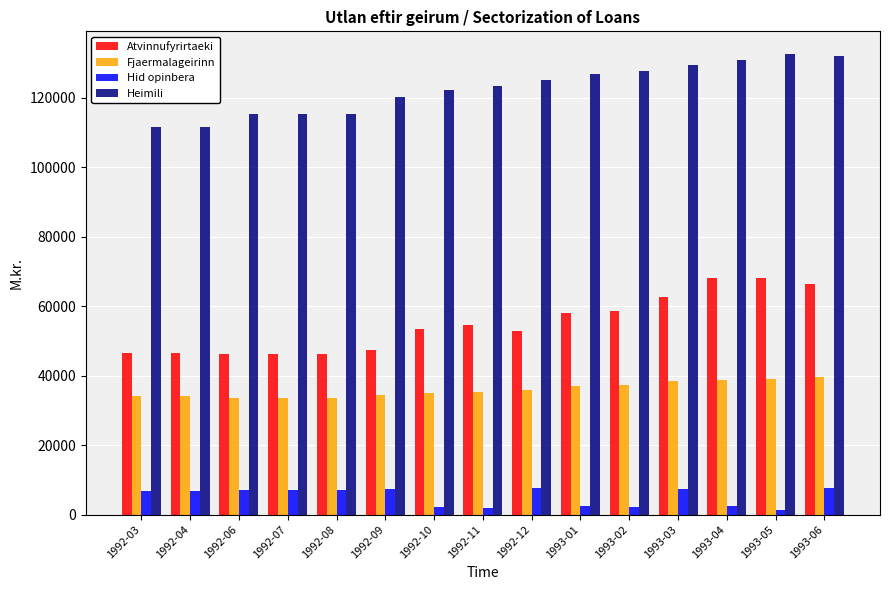

What is the average value of the Fjaermalageirinn series?

35949